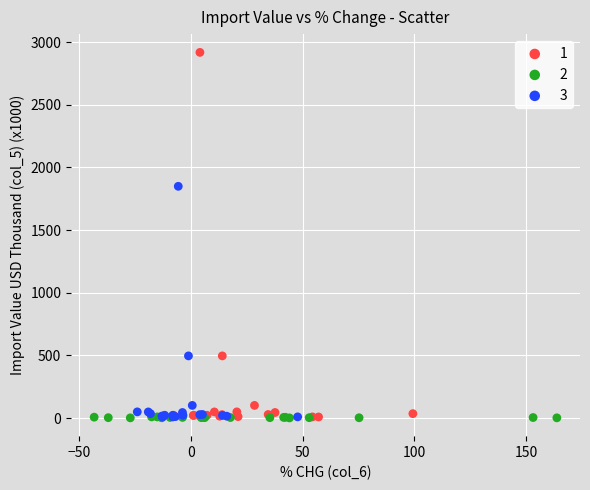

What are all the series names shown in the legend?

1, 2, 3